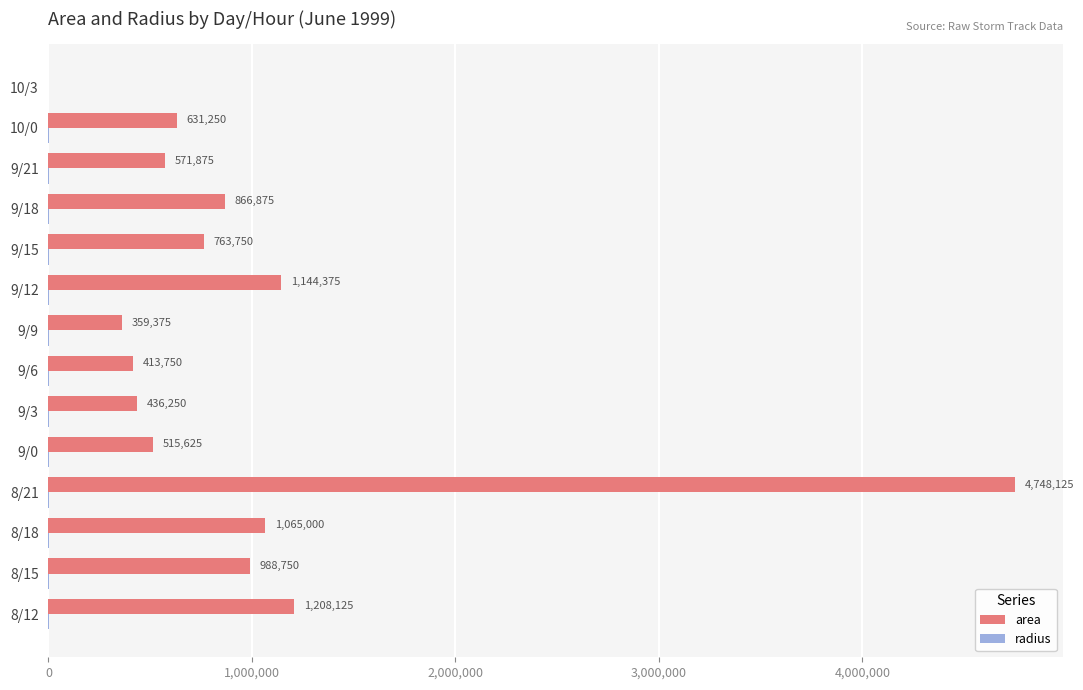

Which category has the highest value across all series?

8/21